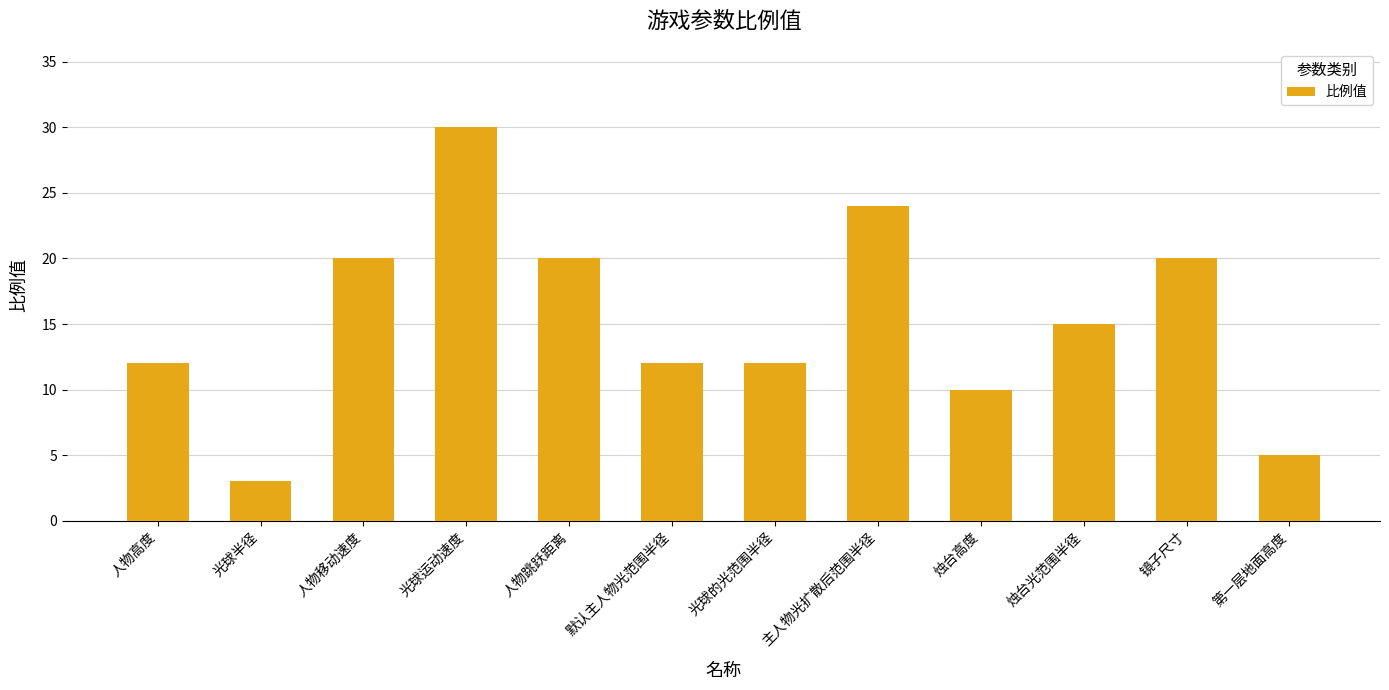

True or false: the data shows 24 at 主人物光扩散后范围半径.

True